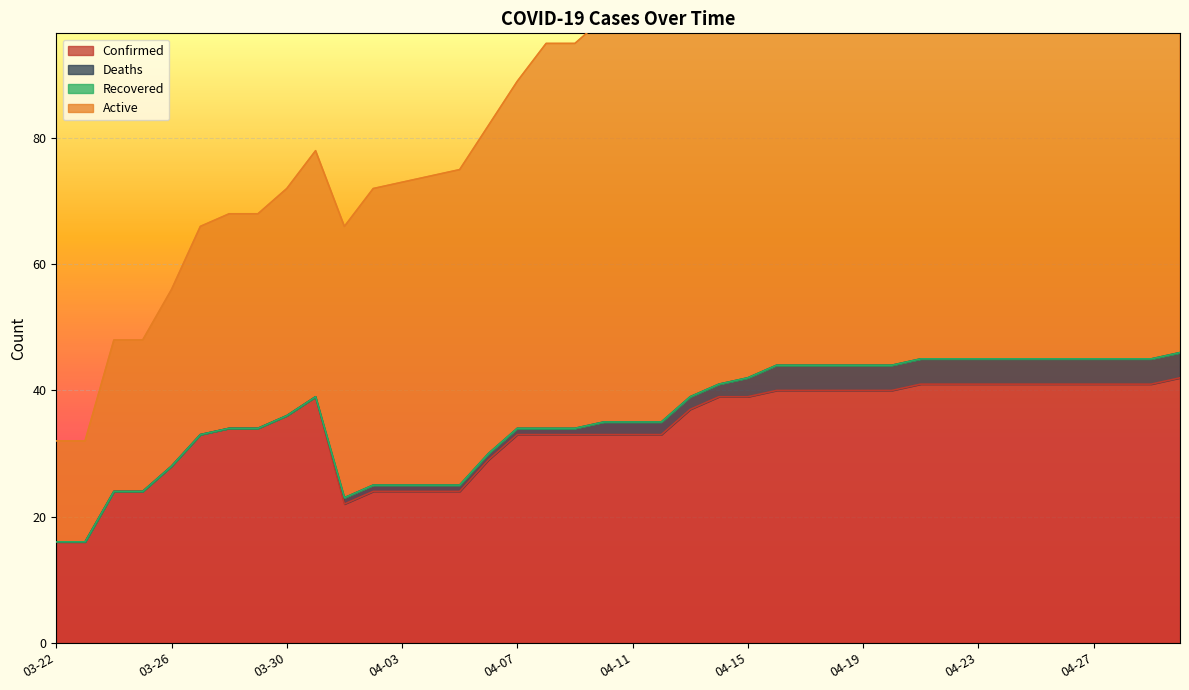

Is the value of Active at 04-22 greater than the value of Confirmed at 03-22?

Yes